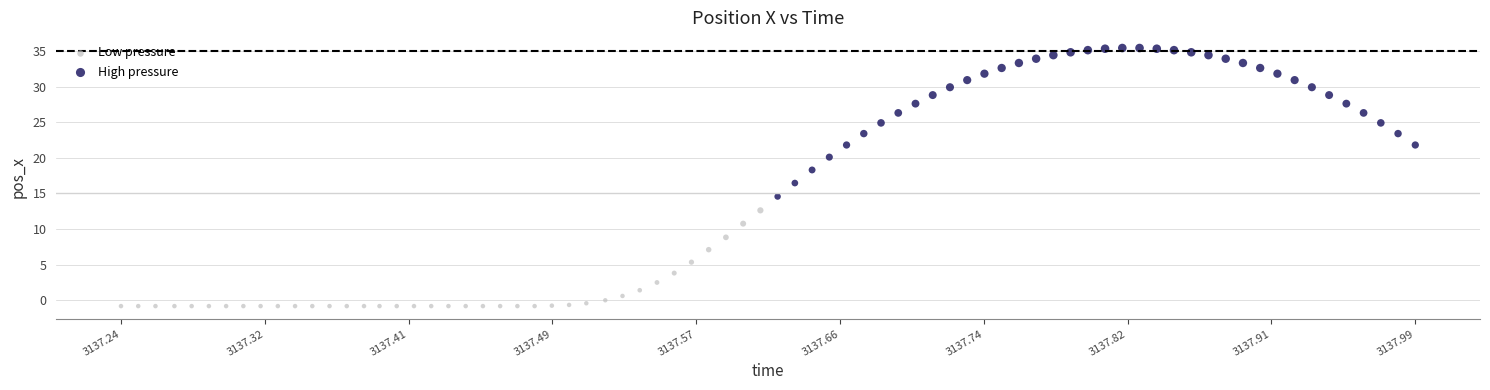

Which series has the widest spread of Y values?

High pressure